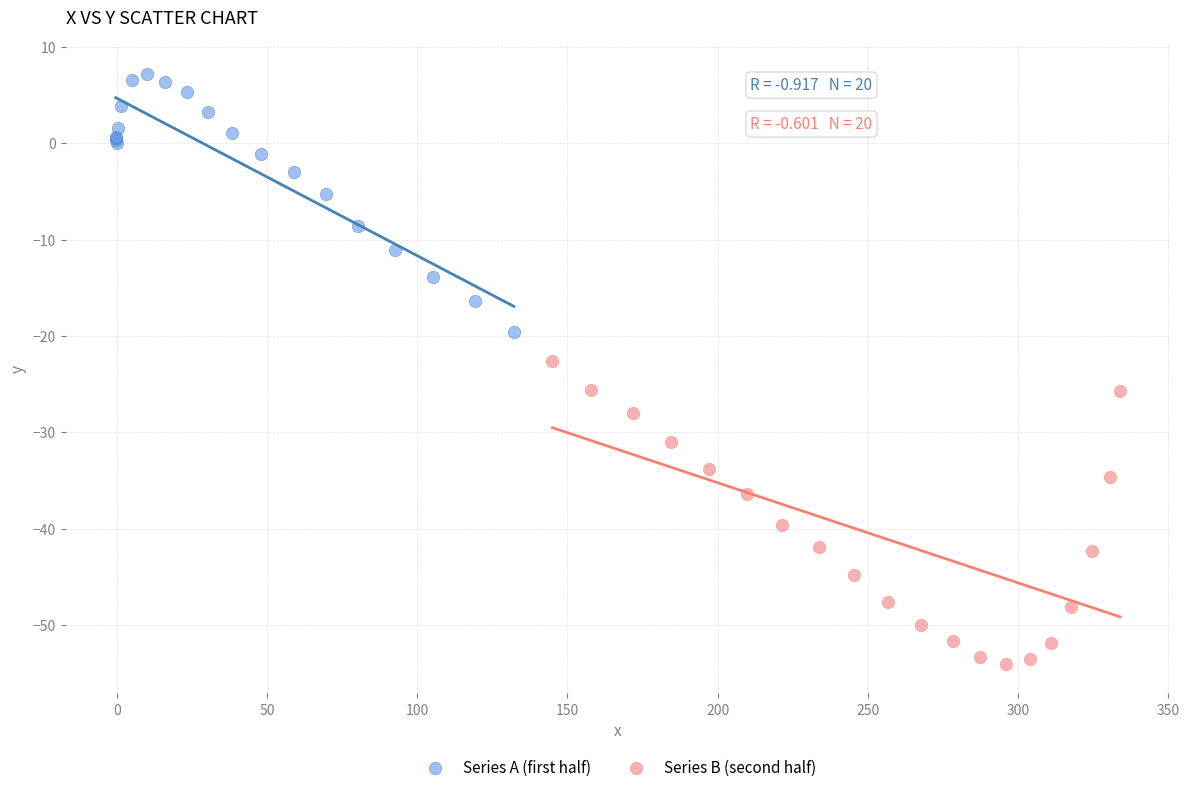

What are all the series names shown in the legend?

Series A (first half), Series B (second half)